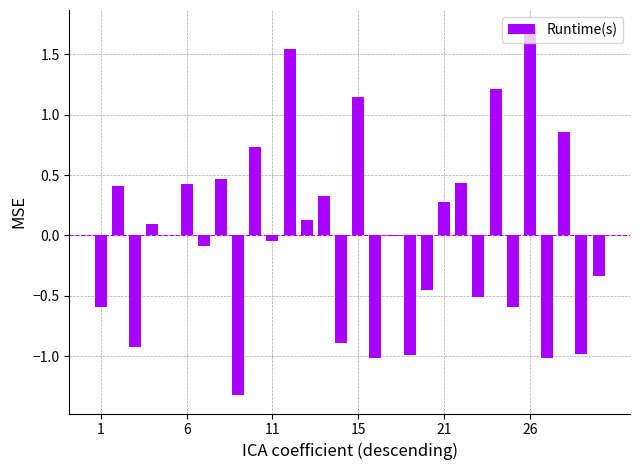

What is the maximum value shown in the chart?

1.7